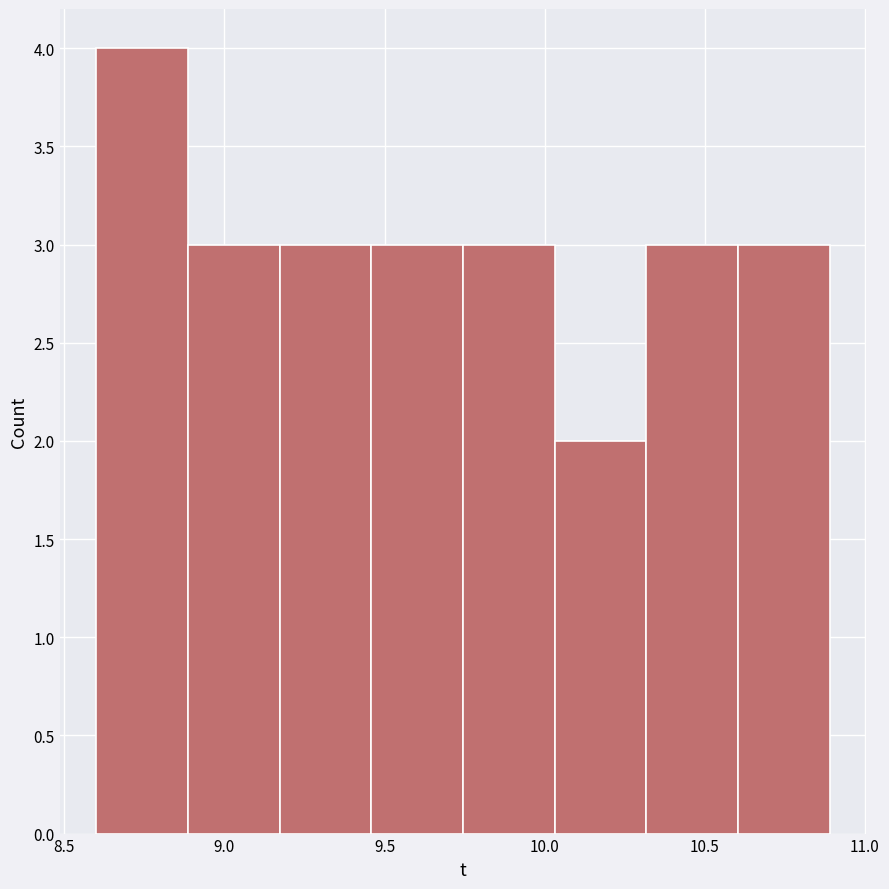

Reading left to right, list every bar in this chart as the range it spans on the x-axis followed by its height. Neither the bar edges nor the heights are printed on the chart, so give them approximately, as read against the axes.

8.60 to 8.90: 4
8.90 to 9.15: 3
9.15 to 9.45: 3
9.45 to 9.75: 3
9.75 to 10.05: 3
10.05 to 10.30: 2
10.30 to 10.60: 3
10.60 to 10.90: 3